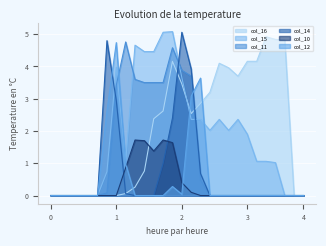

What is the sum of the col_14 values at 24 and 12?

1.0